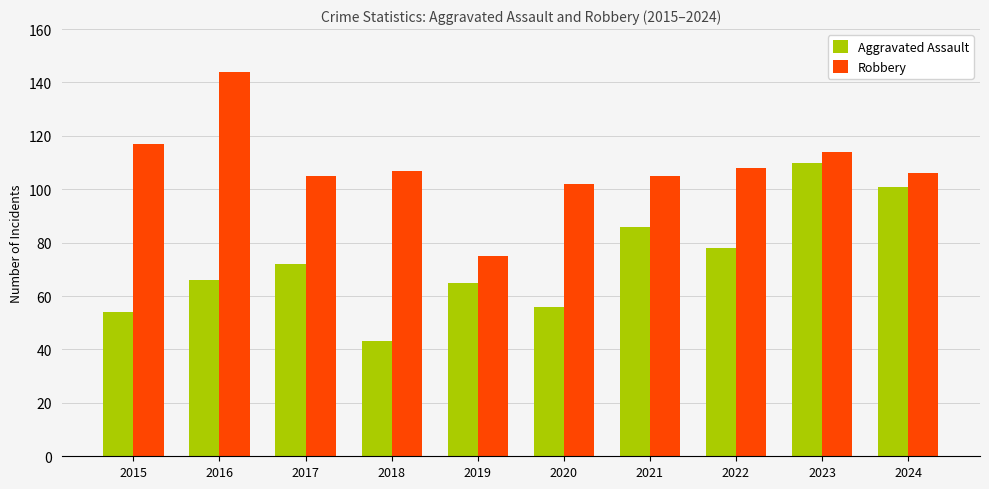

What is the difference between the maximum and minimum values in the Aggravated Assault series?

67